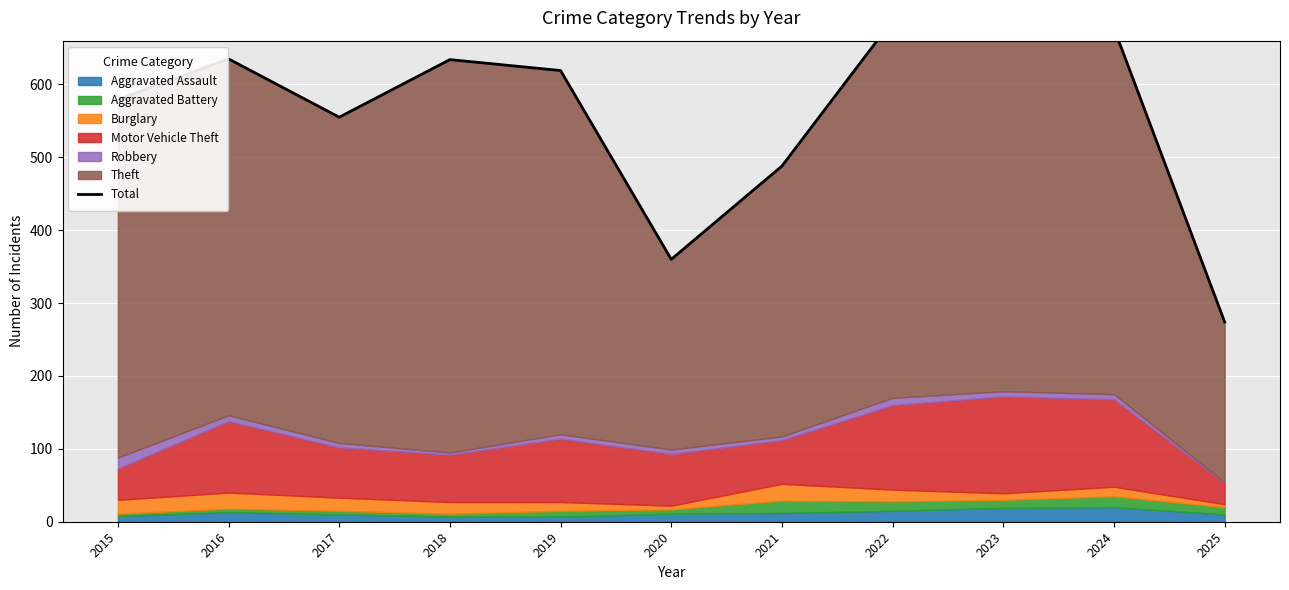

How many values are below 619?

5